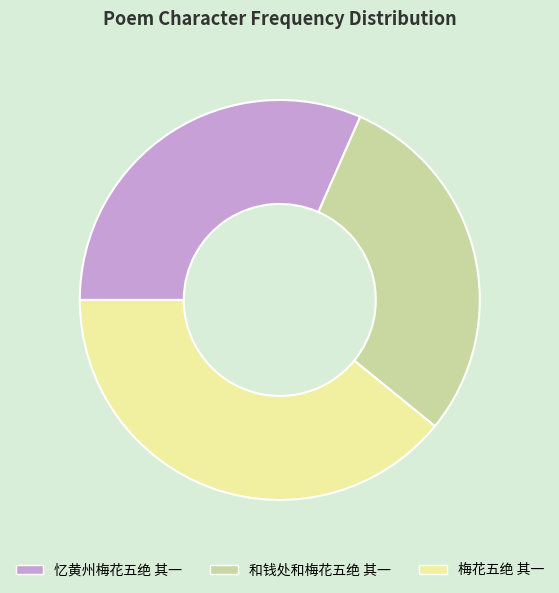

The 和钱处和梅花五绝 其一 slice represents 29% of the pie. True or false?

True